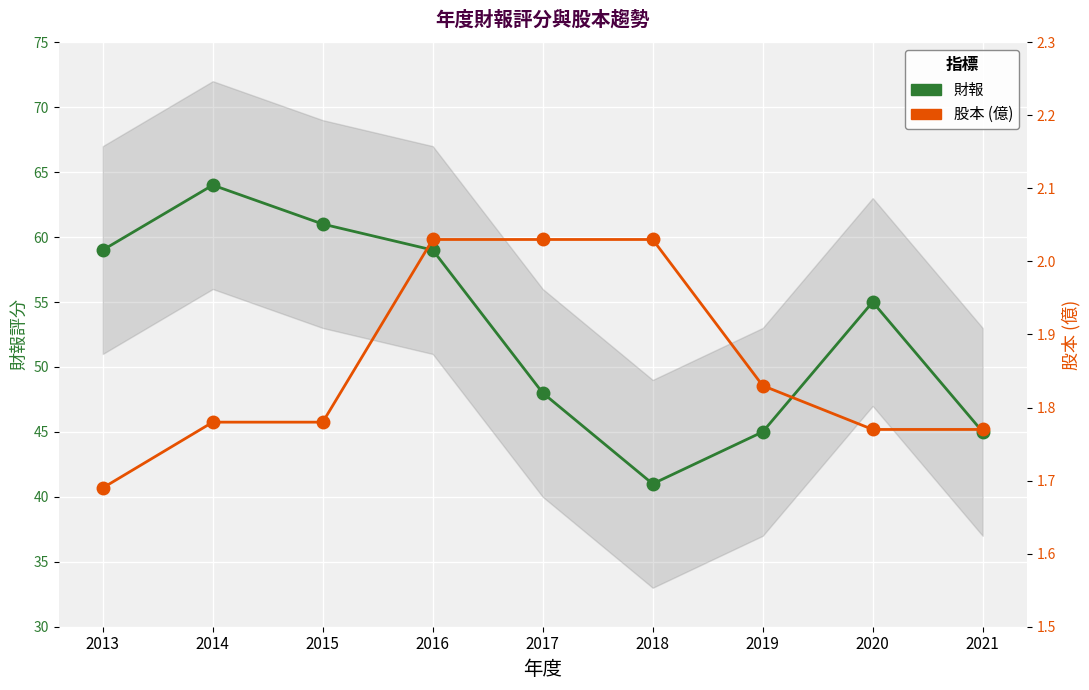

Count the number of data series in this chart.

2